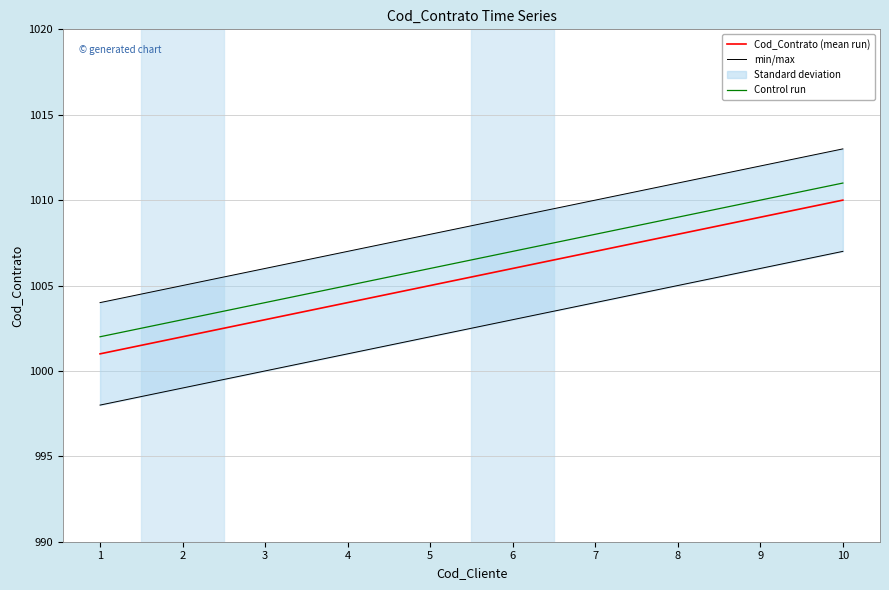

Is this an area chart (filled region under the line)?

No